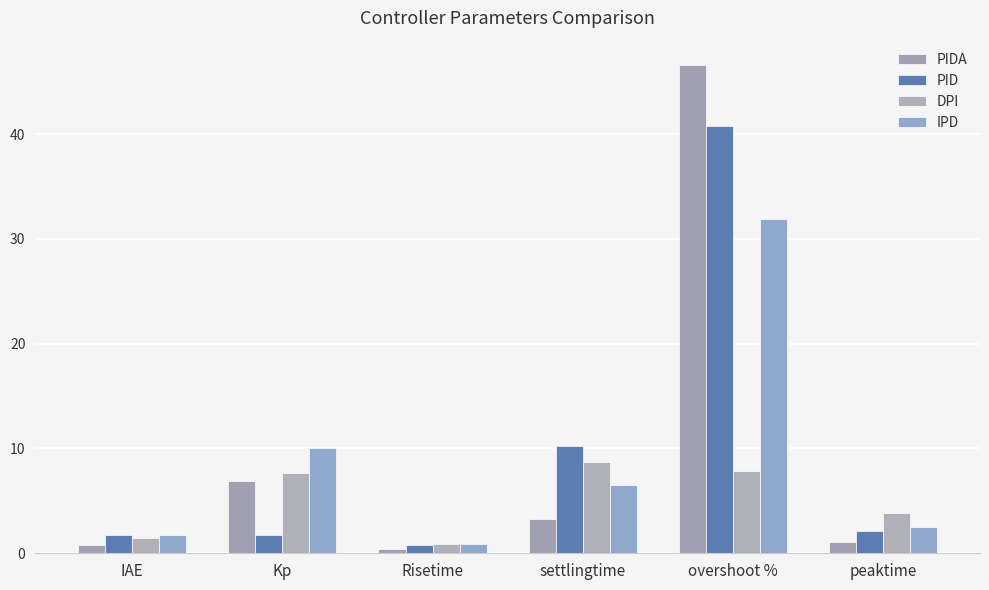

What are all the series names shown in the legend?

PIDA, PID, DPI, IPD